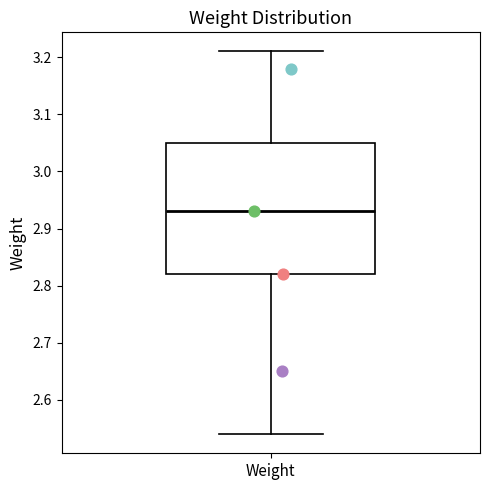

Where does the lower whisker of the box for Weight end on the y-axis? The values are not printed on the chart, so give them approximately, as read against the axis.

2.54